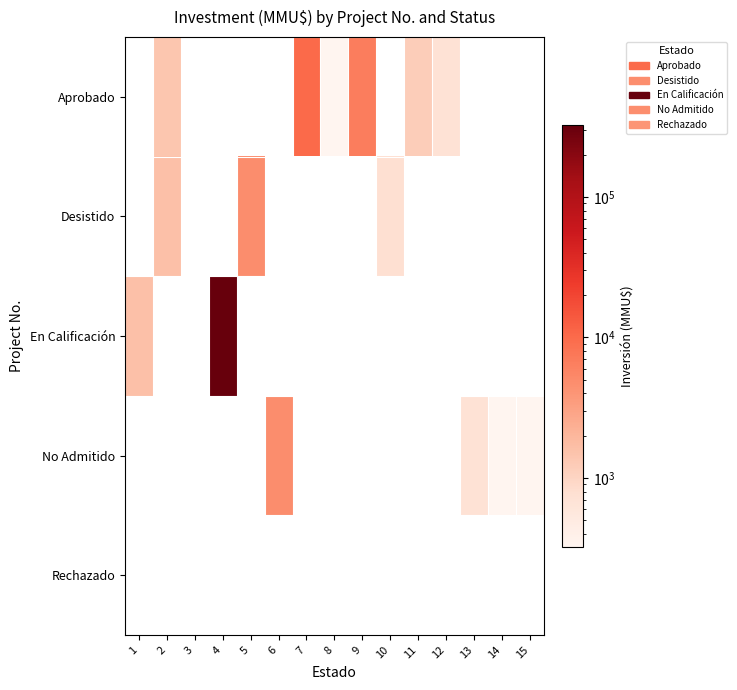

At how many categories does at least one series exceed 7122?

2